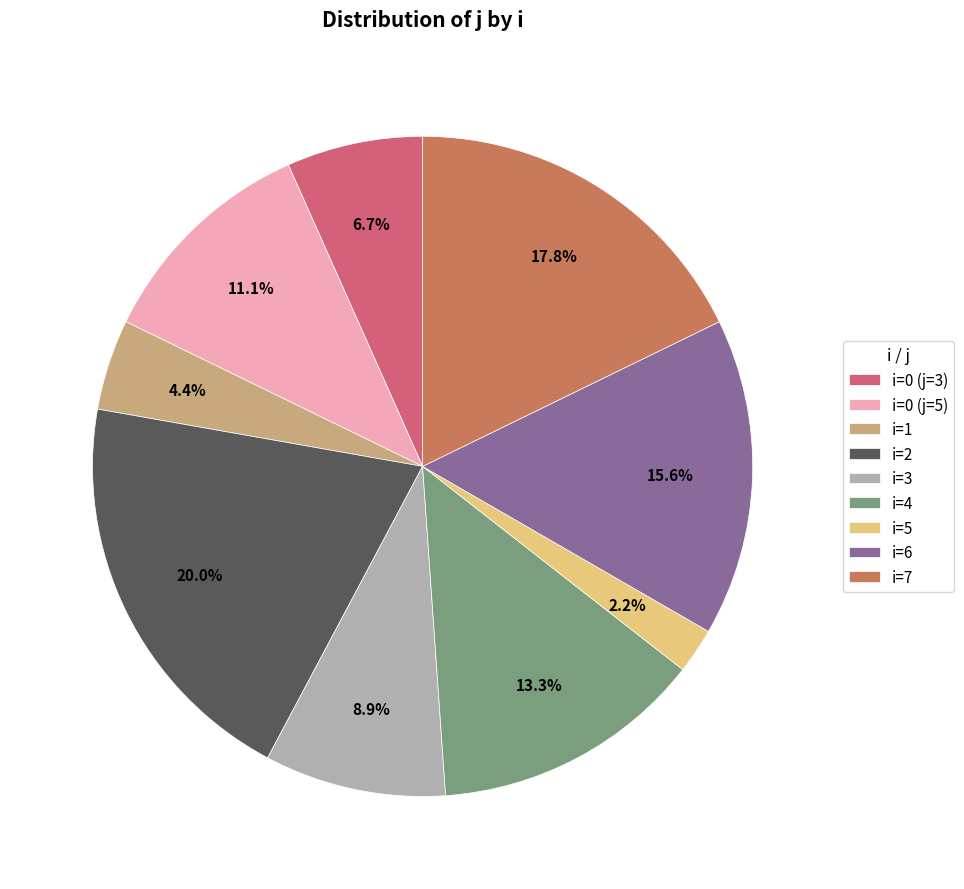

What is the smallest slice in the pie chart?

i=5